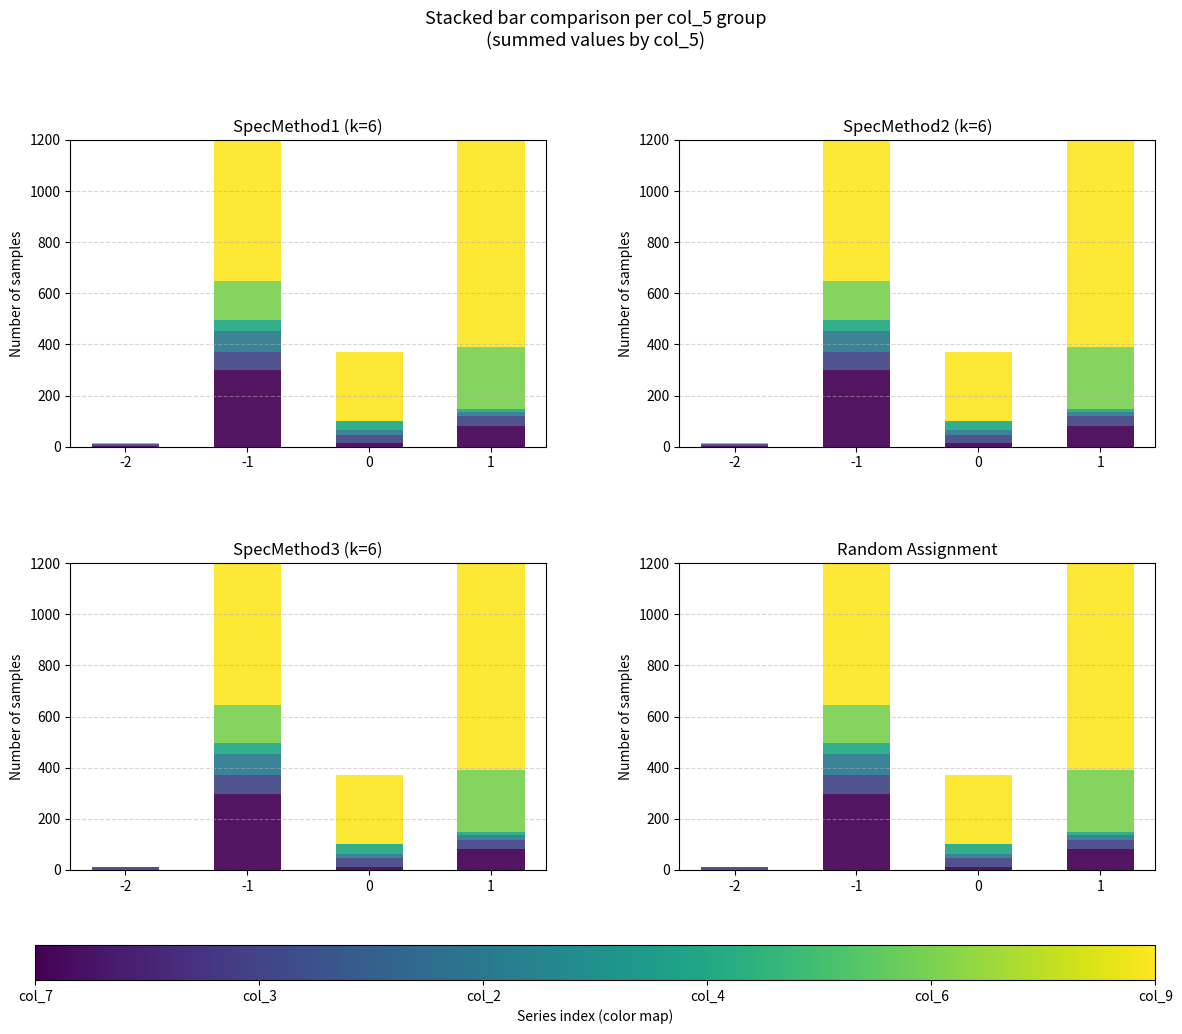

What is the value of the col_3 bar at the 3rd from the left?

33.4